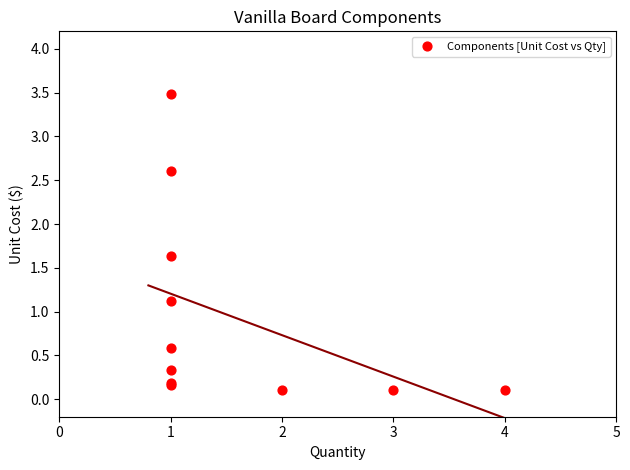

What Y value in the scatter plot is closest to 1?

1.1